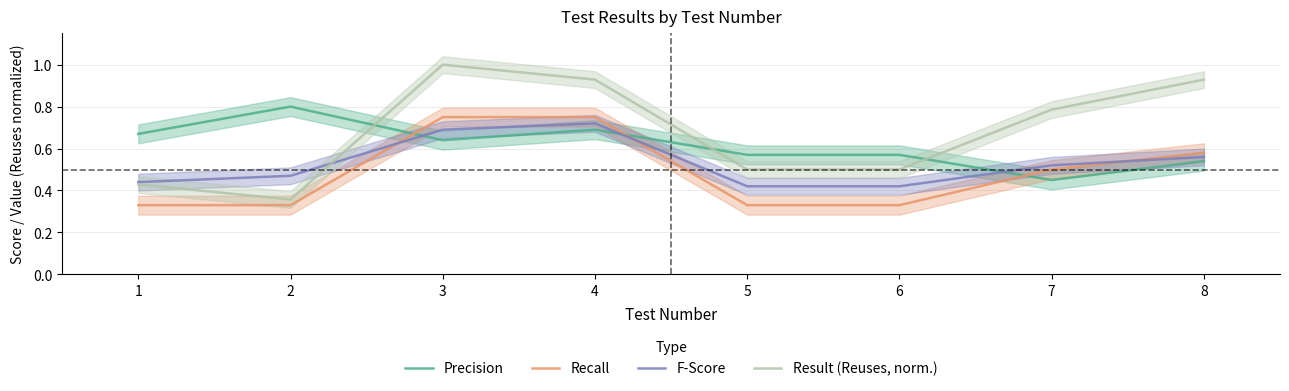

What are all the series names shown in the legend?

Precision, Recall, F-Score, Result (Reuses, norm.)